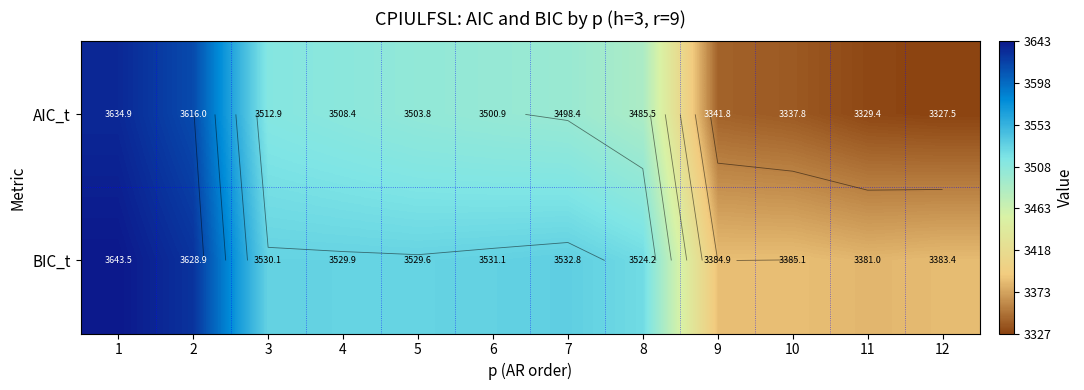

At which label does BIC_t first exceed 3529?

1